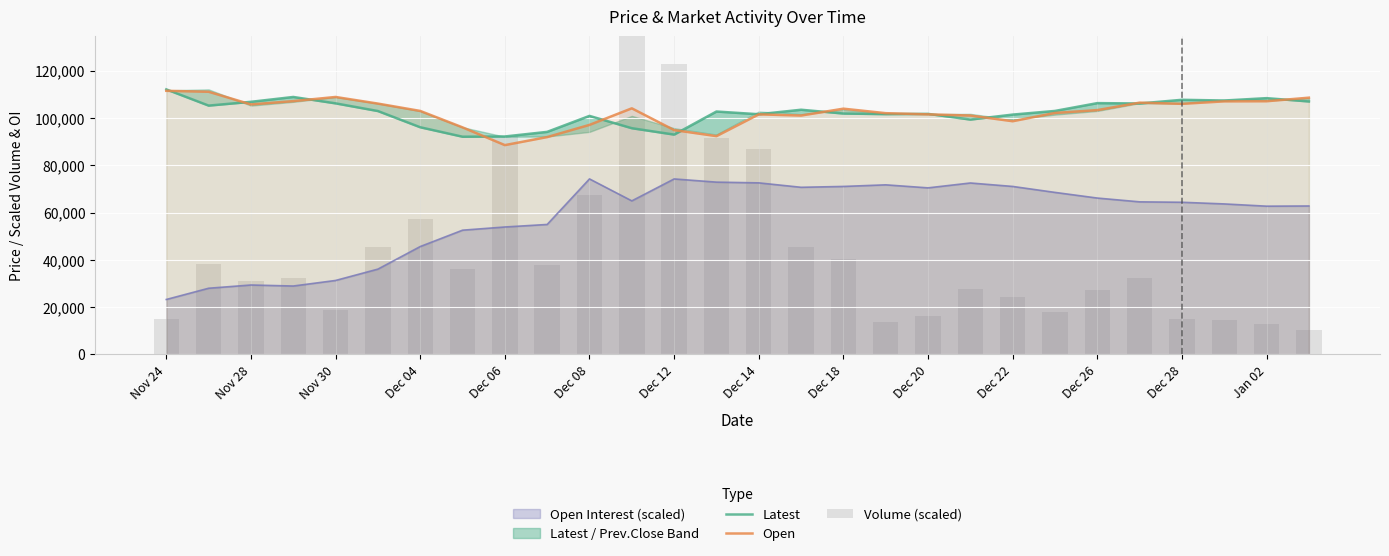

The value of Open at Dec 06 is 88500. True or false?

True